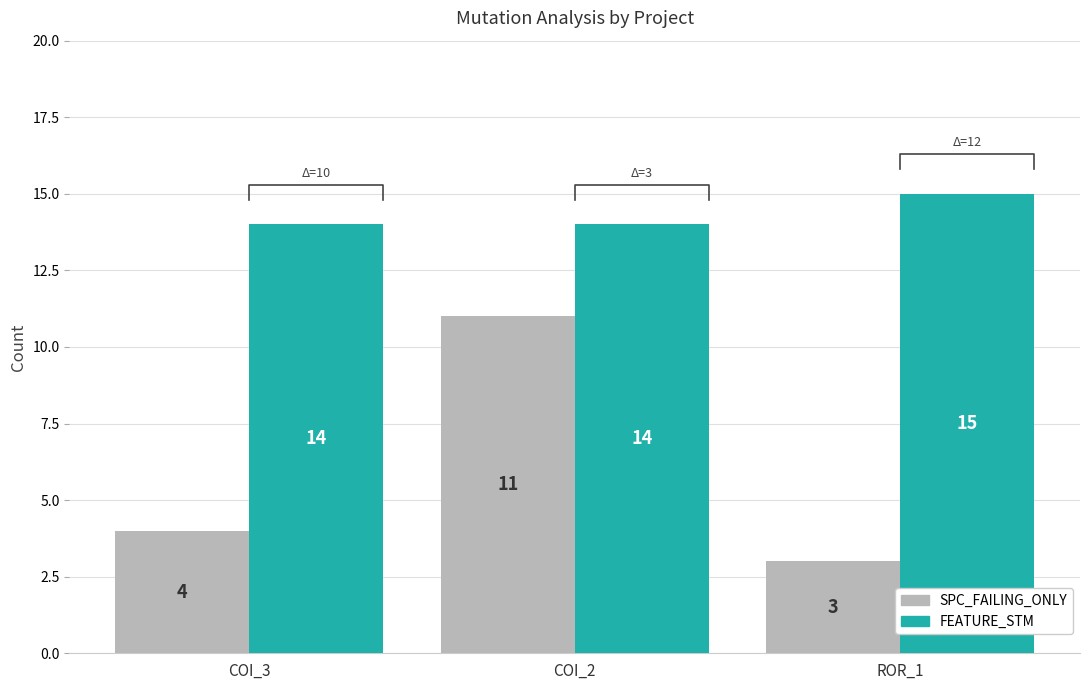

What is the label of the 2nd bar from the left?

COI_2